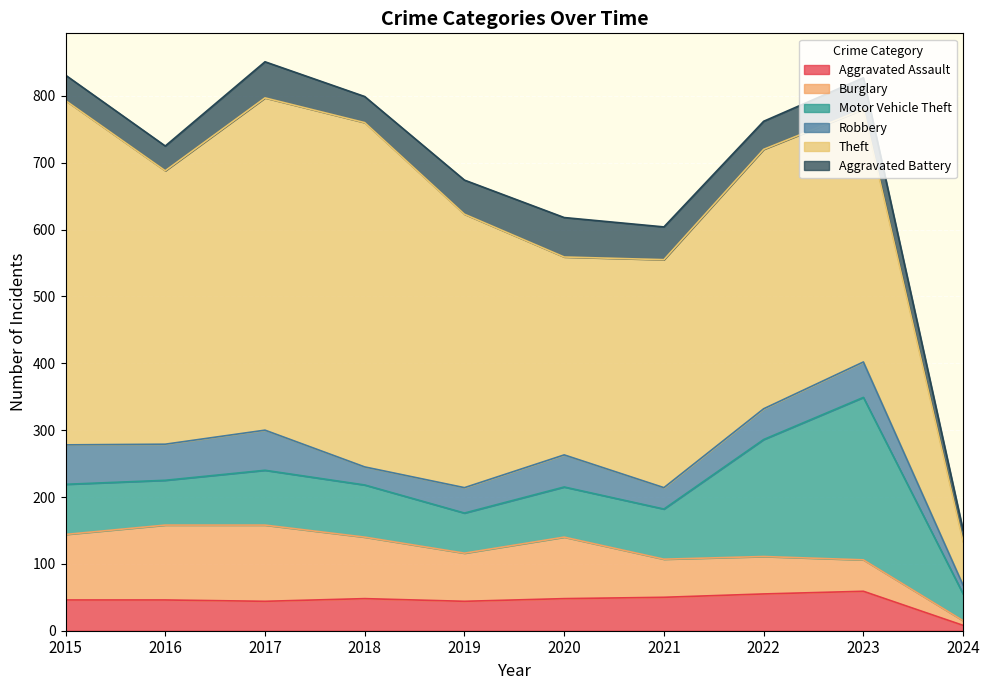

What is the total value across all series at 2023?

827